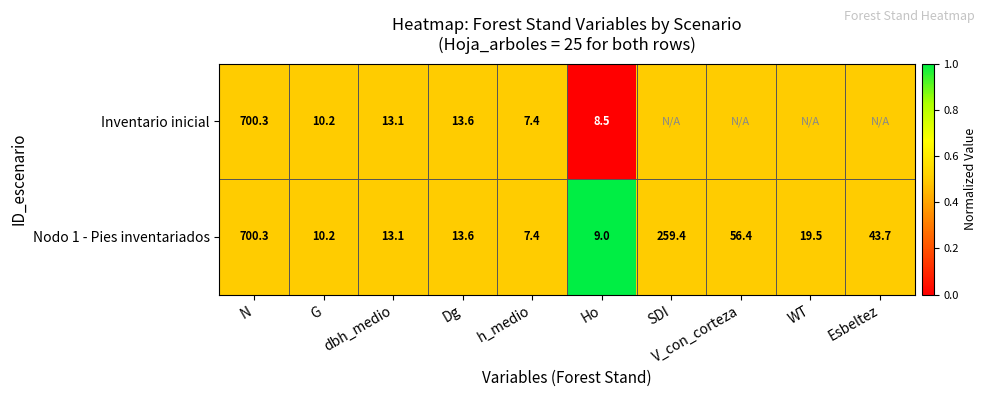

What is the difference between the maximum and minimum values in the Nodo 1 - Pies inventariados series?

692.9